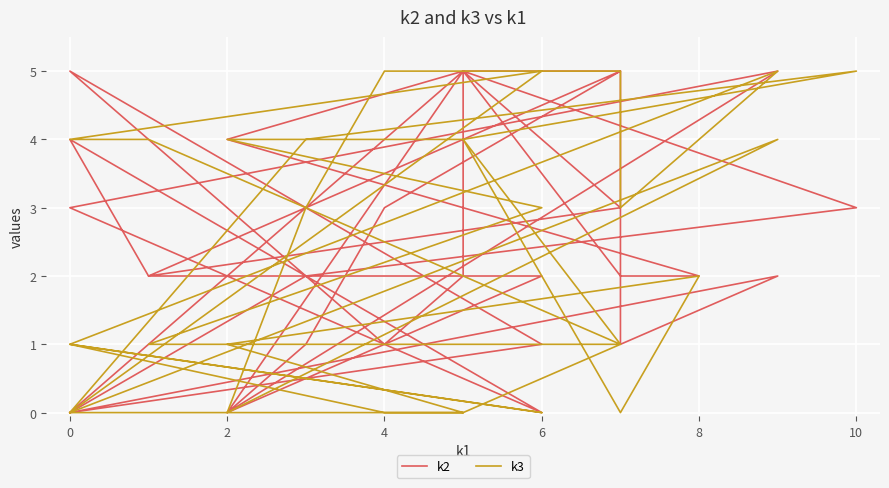

What is the sum of all k3 values?

70